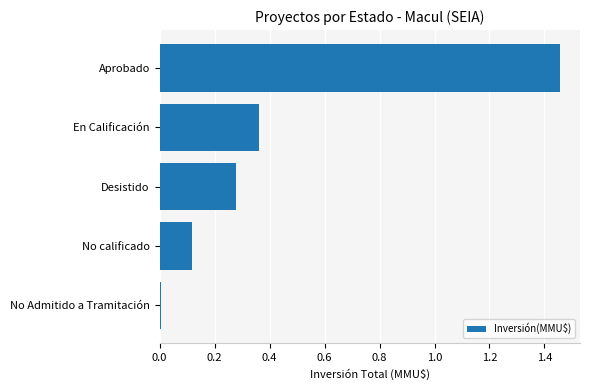

At which category does the chart reach its peak across all series?

Aprobado